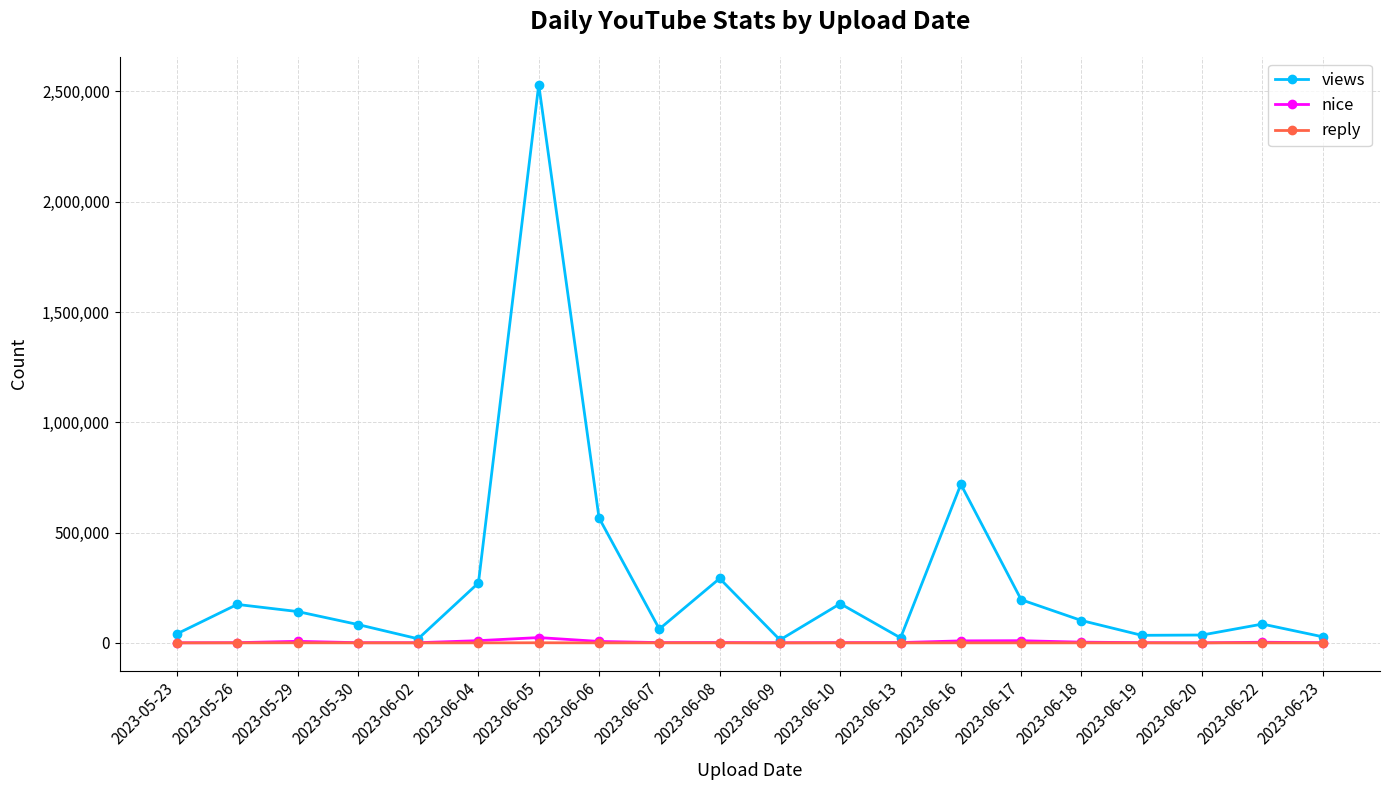

The value of views at 2023-06-06 is 566449. True or false?

True